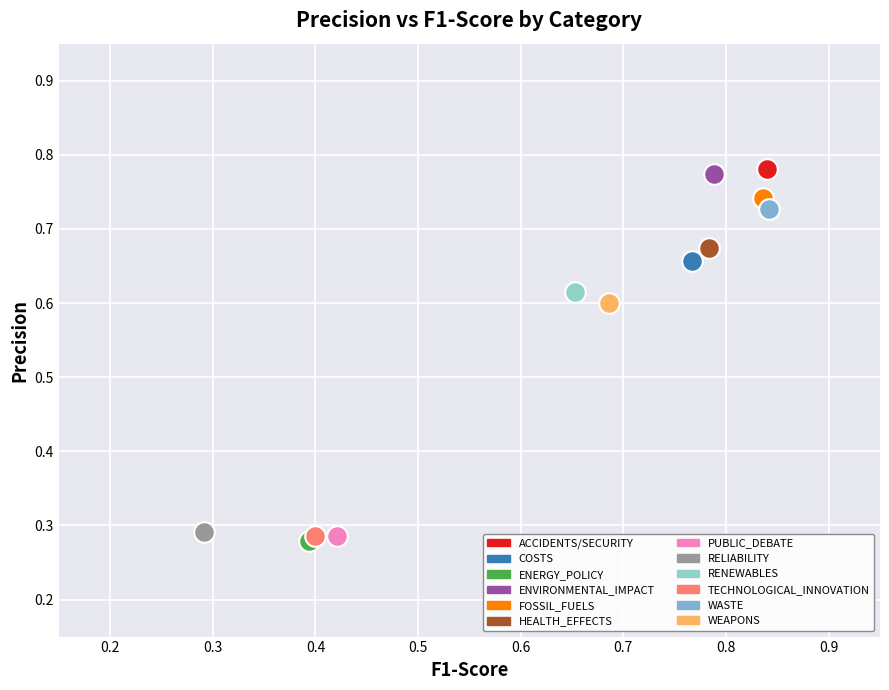

What are all the series names shown in the legend?

ACCIDENTS/SECURITY, COSTS, ENERGY_POLICY, ENVIRONMENTAL_IMPACT, FOSSIL_FUELS, HEALTH_EFFECTS, PUBLIC_DEBATE, RELIABILITY, RENEWABLES, TECHNOLOGICAL_INNOVATION, WASTE, WEAPONS